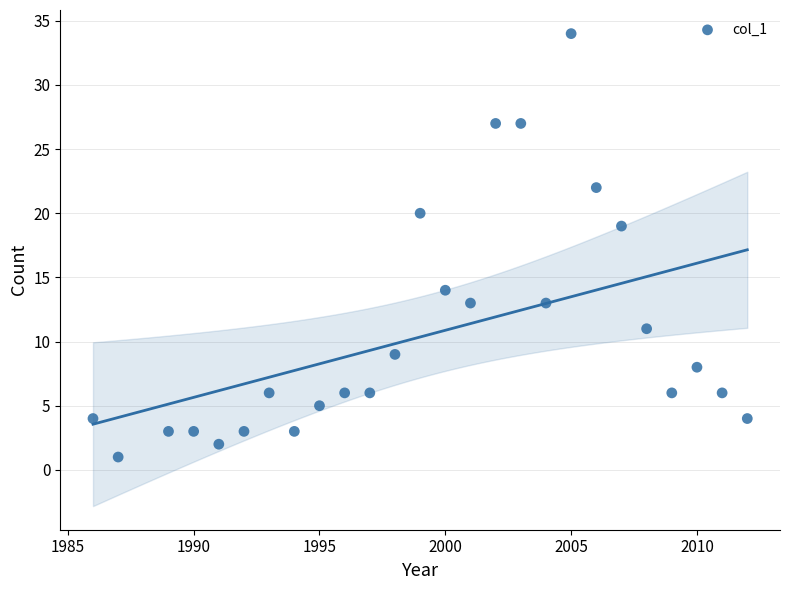

What is the range of X values (max minus min)?

26